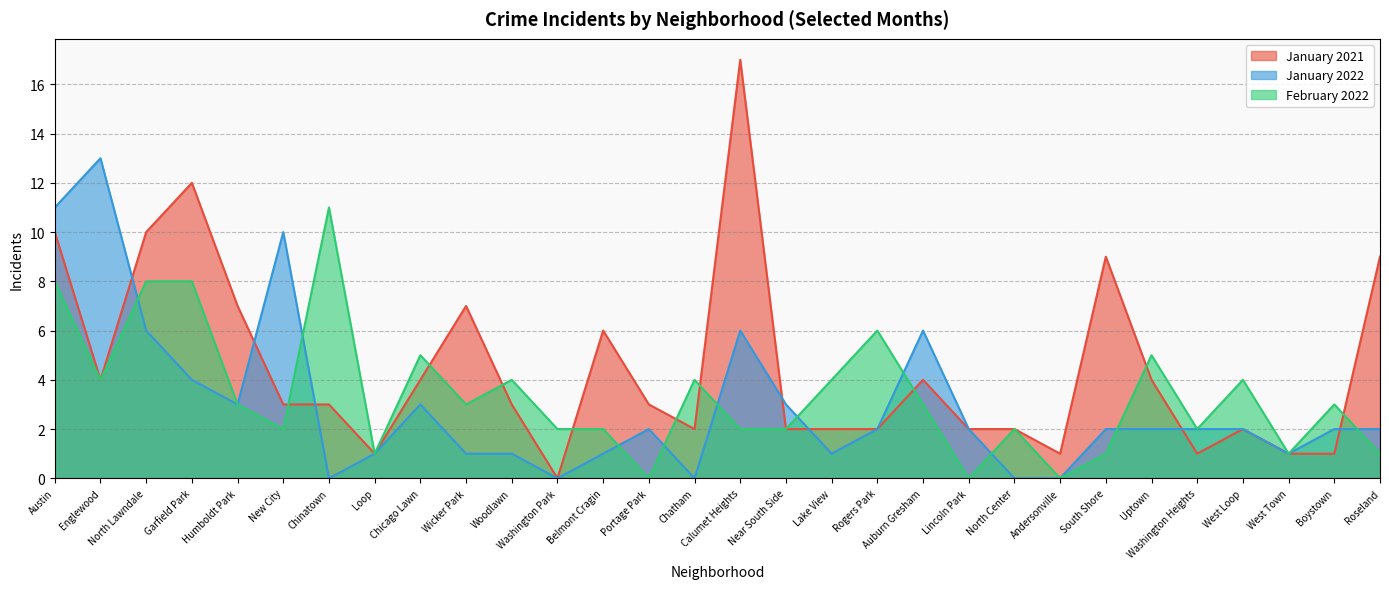

What is the sum of all January 2022 values?

89